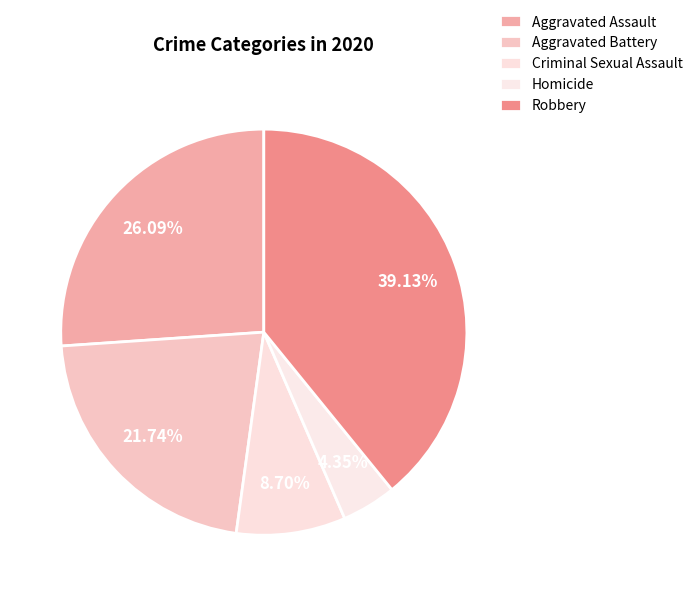

To the nearest percent, what is the average slice percentage?

20%